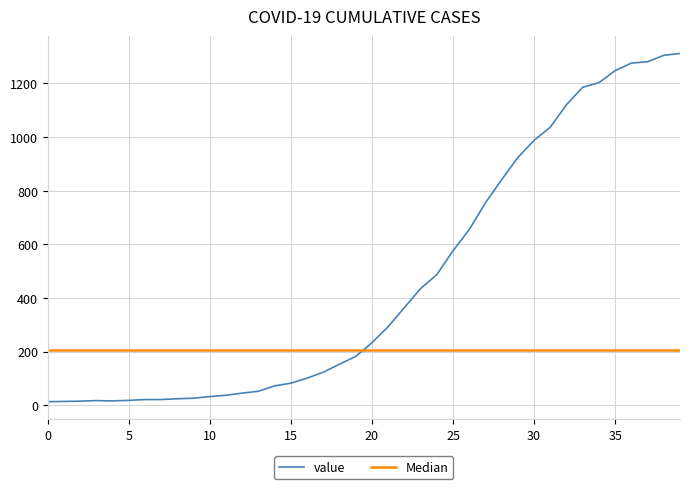

What is the ratio of the value at 2020-03-26 to the value at 2020-03-07?

32.3